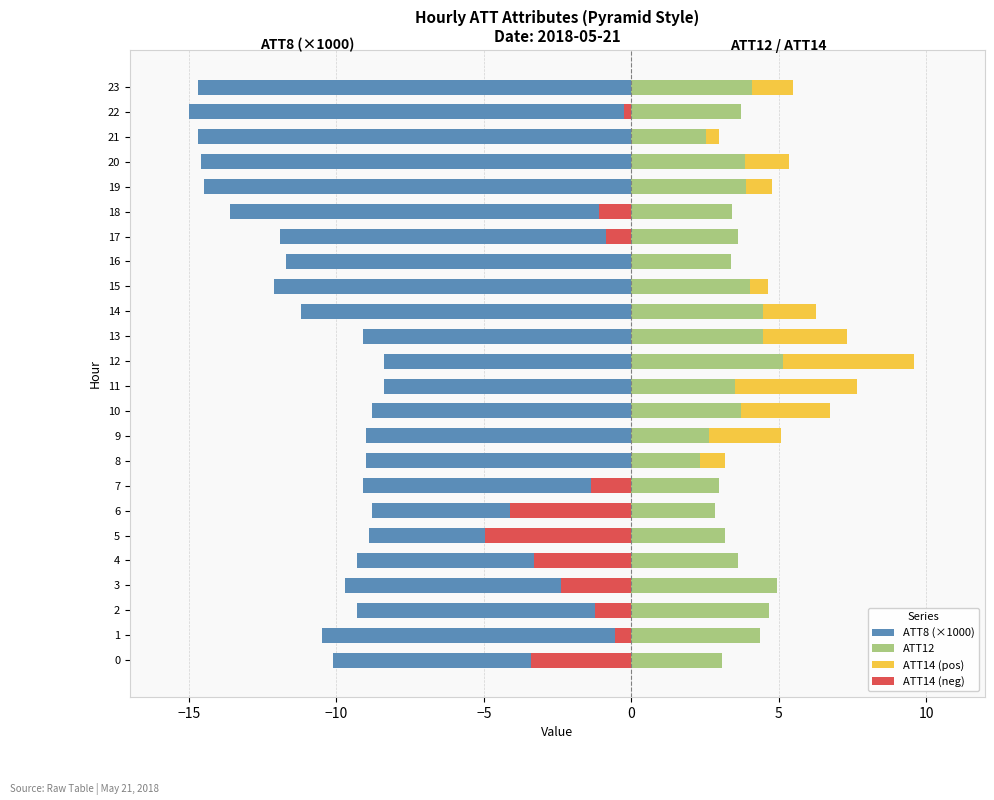

Which series has the largest range (max minus min)?

ATT8 (×1000)